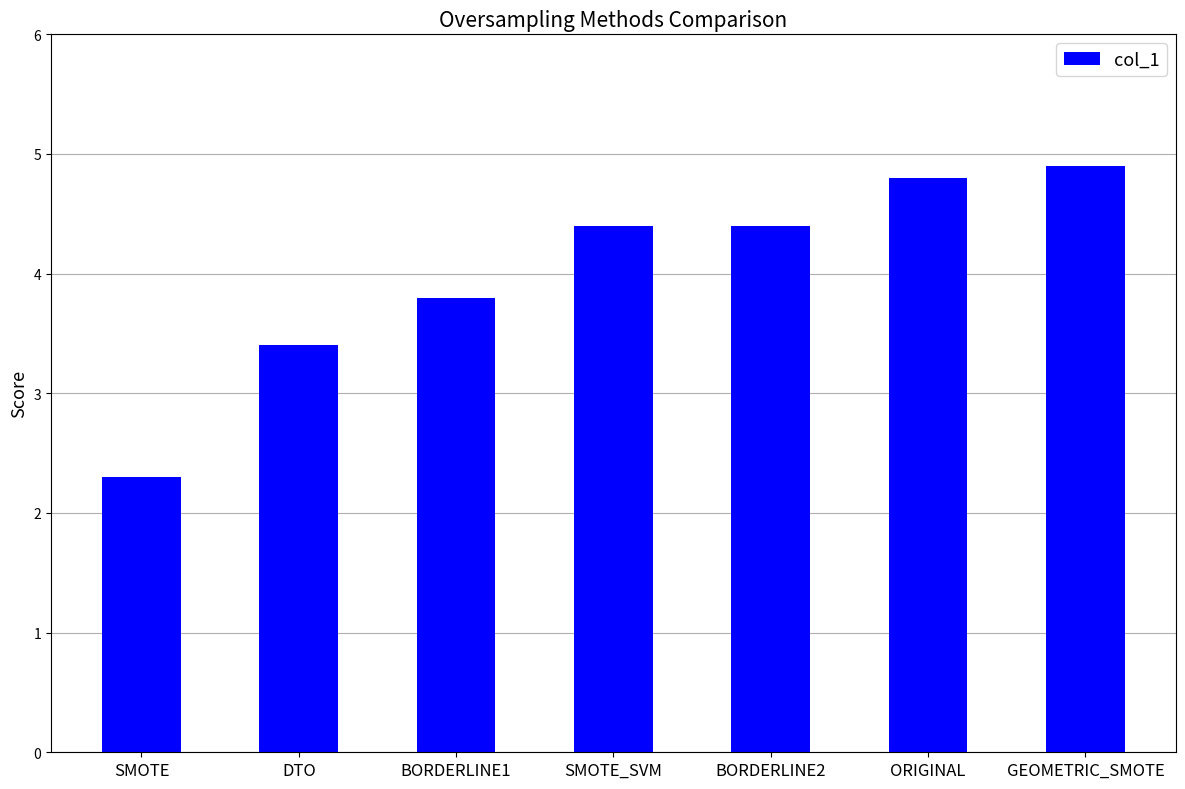

The chart shows a value of 6.8 at GEOMETRIC_SMOTE. True or false?

False